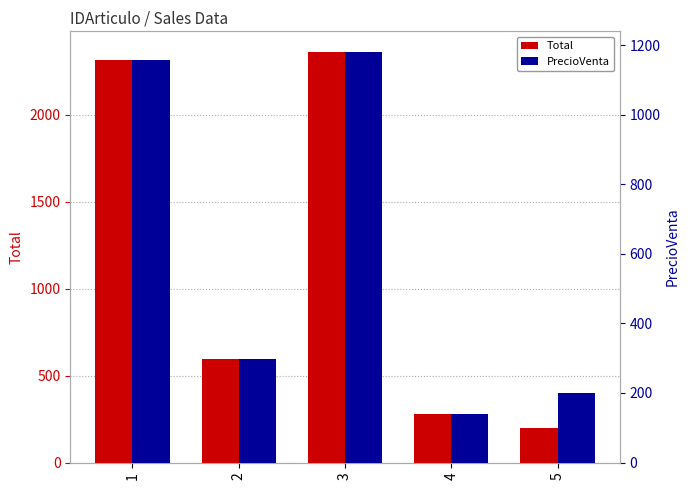

Between 1 and 2, which series saw the biggest shift?

Total